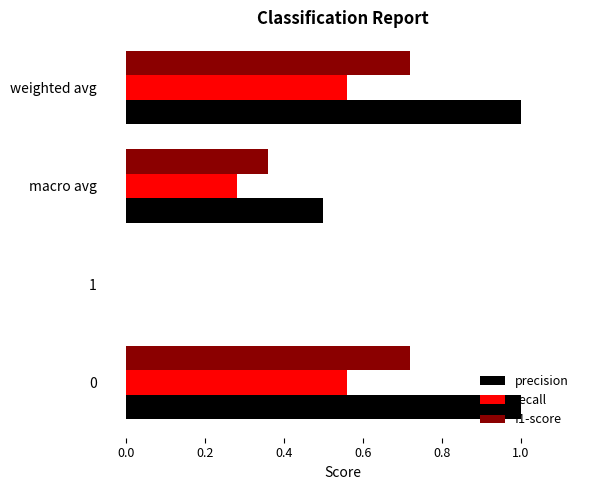

Which series has the largest range (max minus min)?

precision